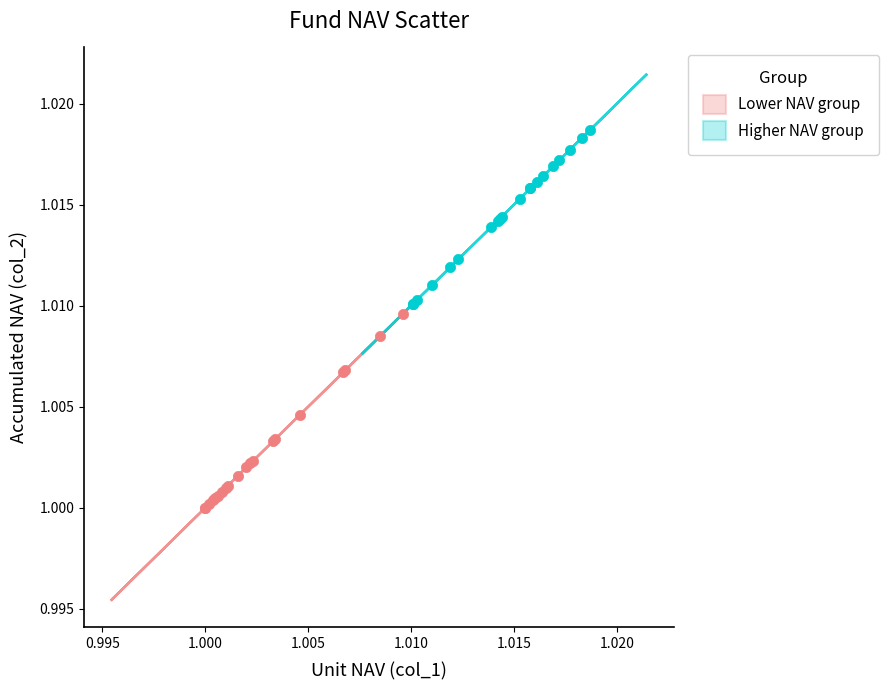

Which series contains the highest Y value?

Higher NAV group